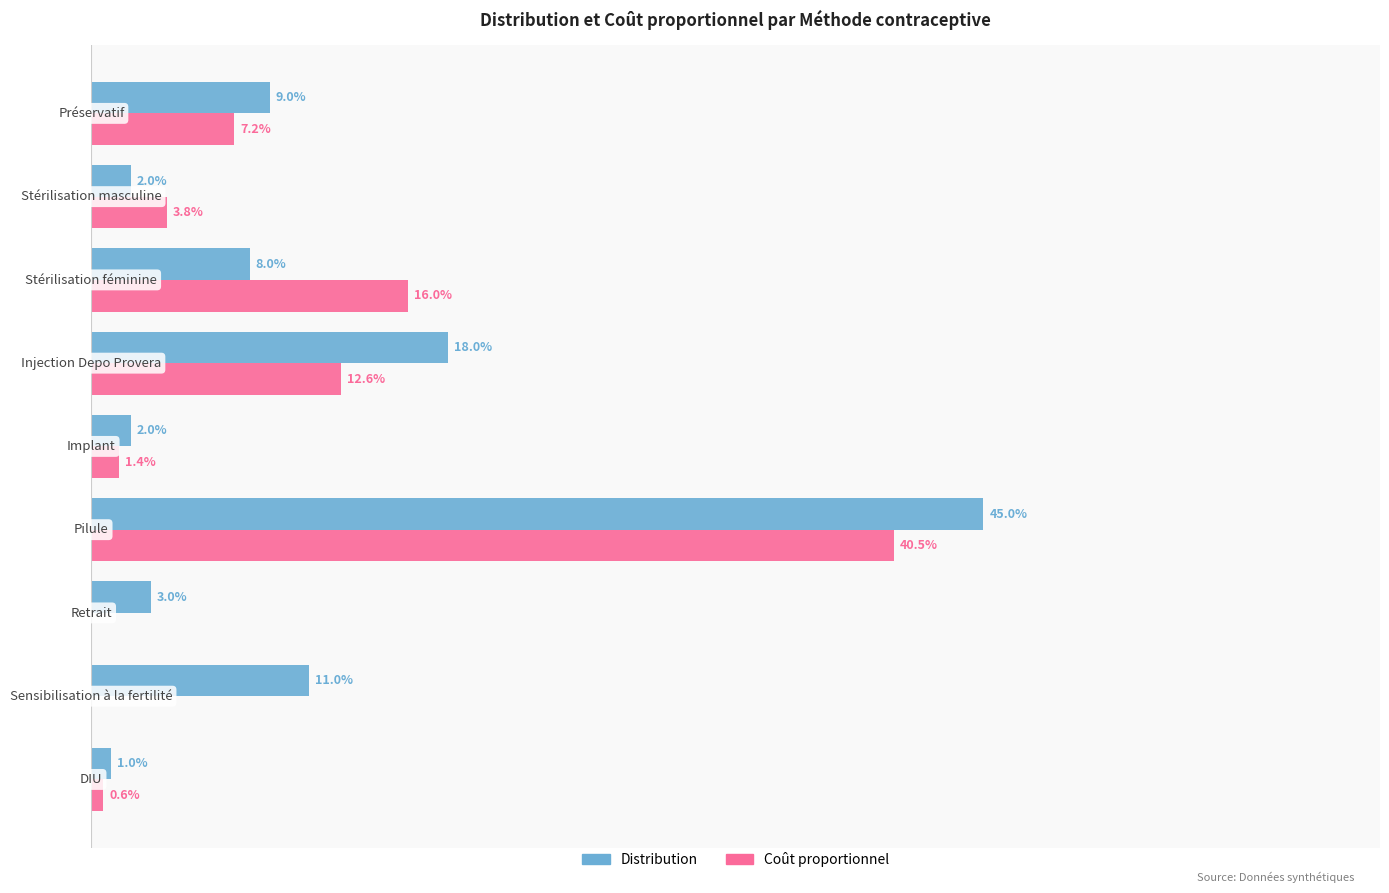

What are all the series names shown in the legend?

Distribution, Coût proportionnel